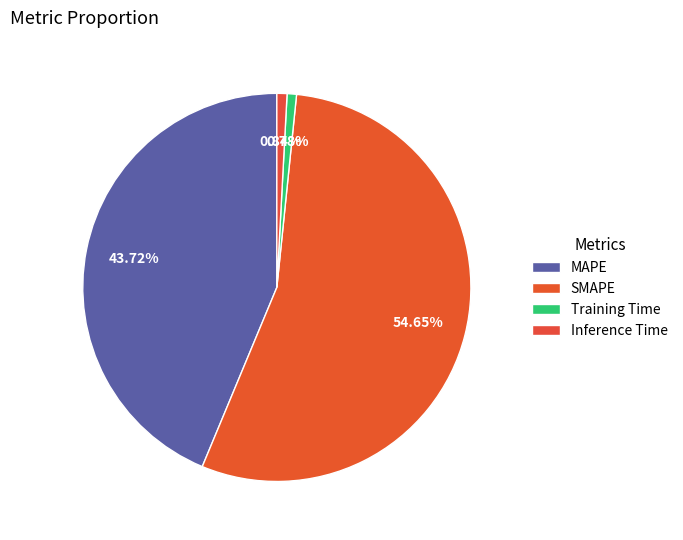

Between Inference Time and MAPE, which is larger?

MAPE